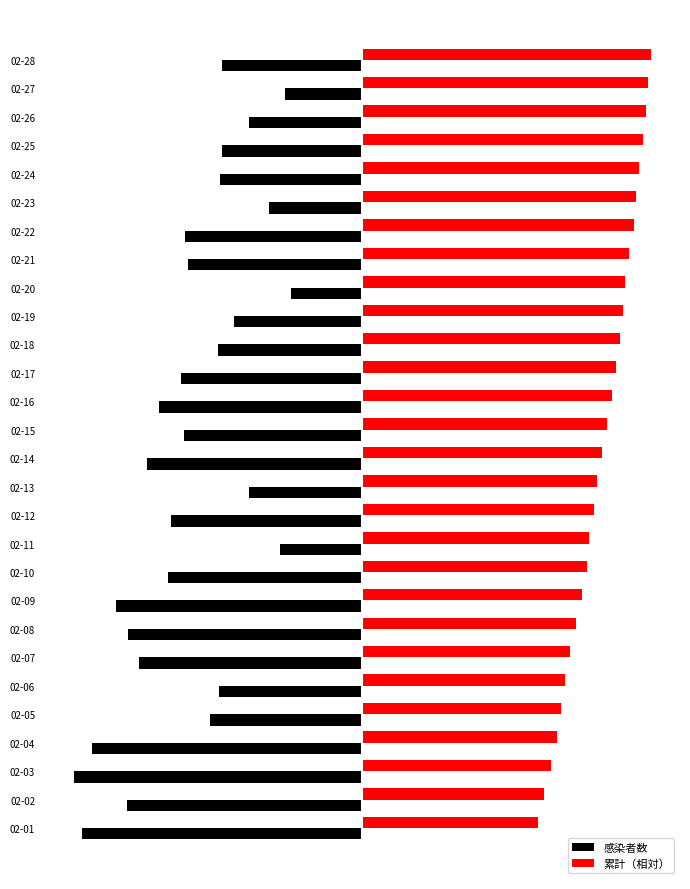

What is the average value of the 感染者数 series?

-826.2